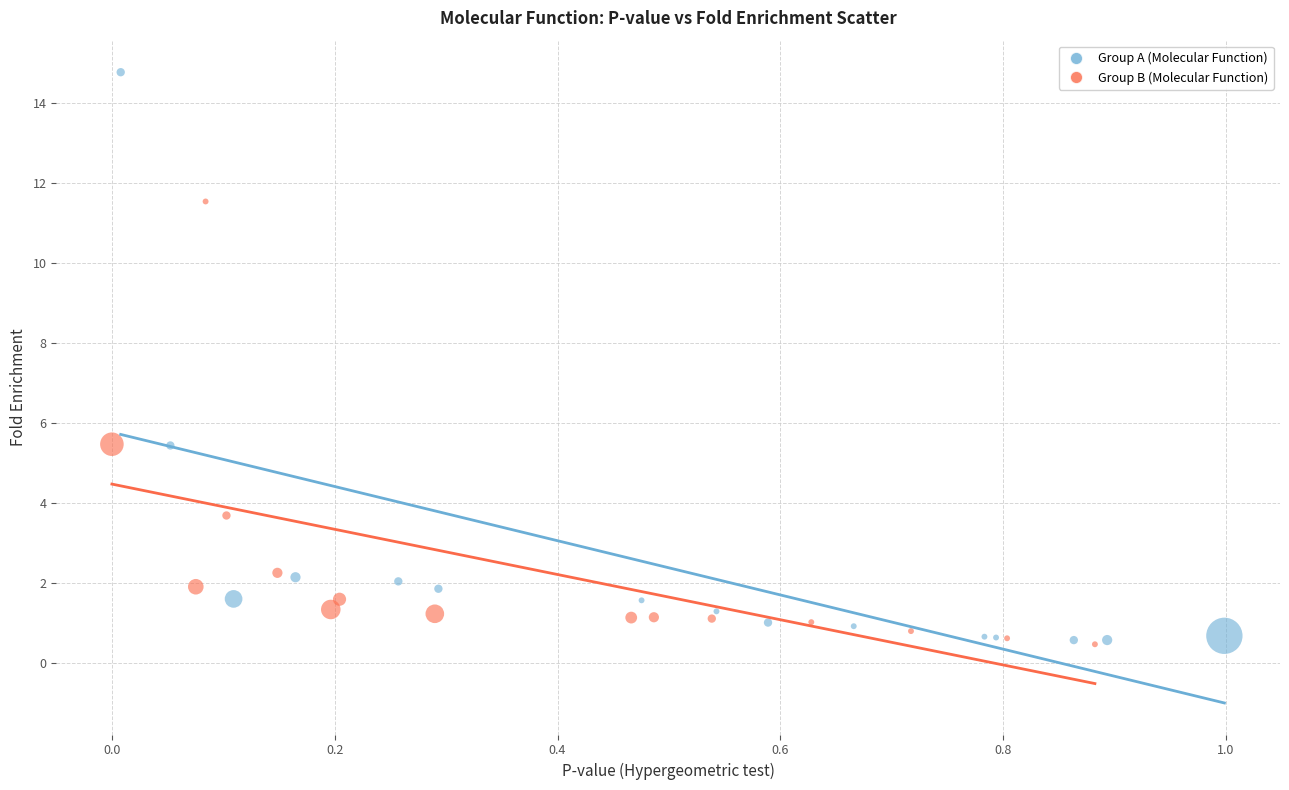

Which series has the largest Y range (max minus min)?

Group A (Molecular Function)